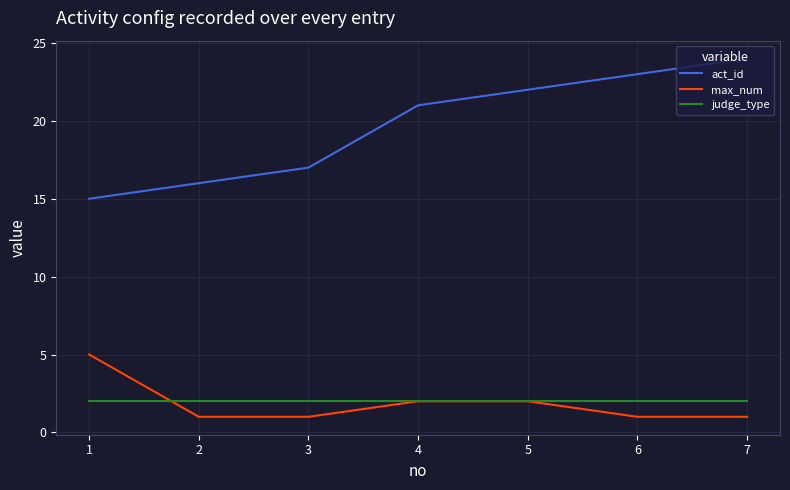

True or false: act_id and judge_type intersect in this chart.

False